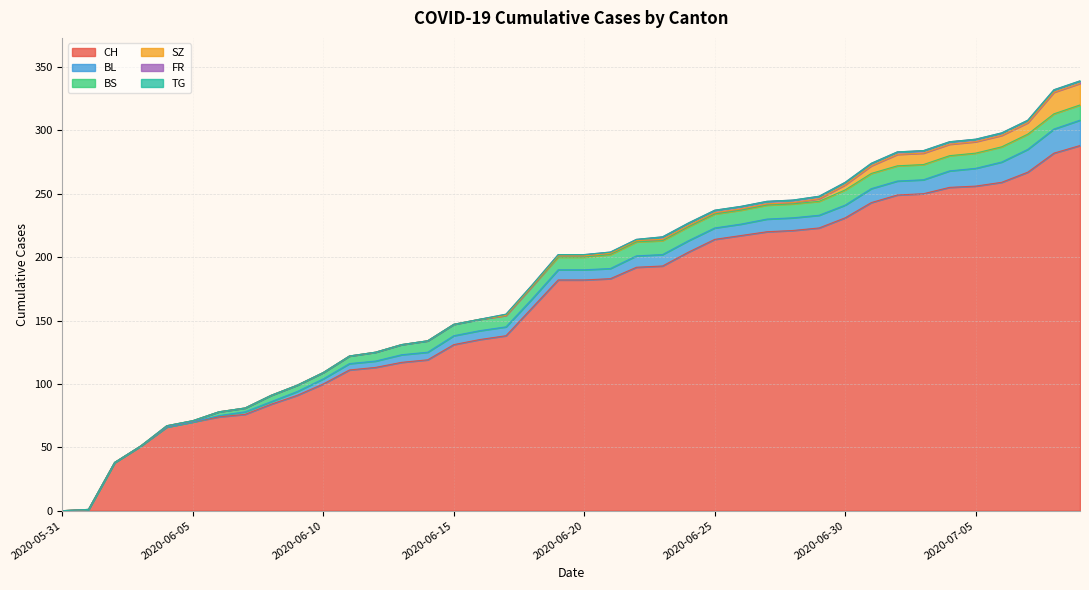

The FR series shows 1 at 2020-06-21. True or false?

True